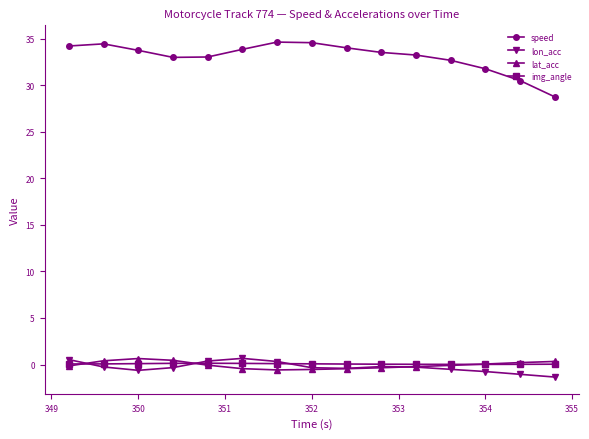

Which series has the widest spread of values?

speed